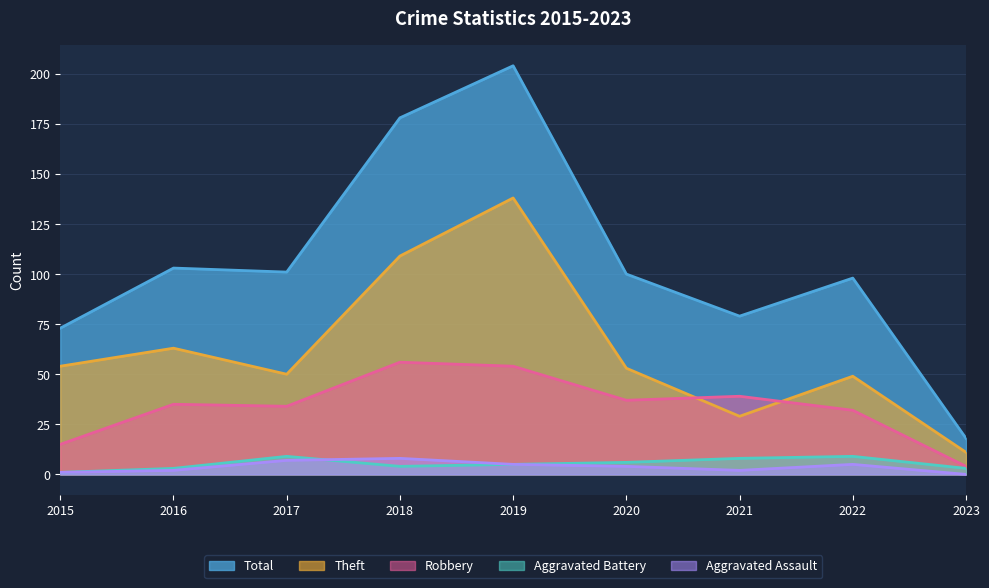

The value of Robbery at 2019 is 54. True or false?

True